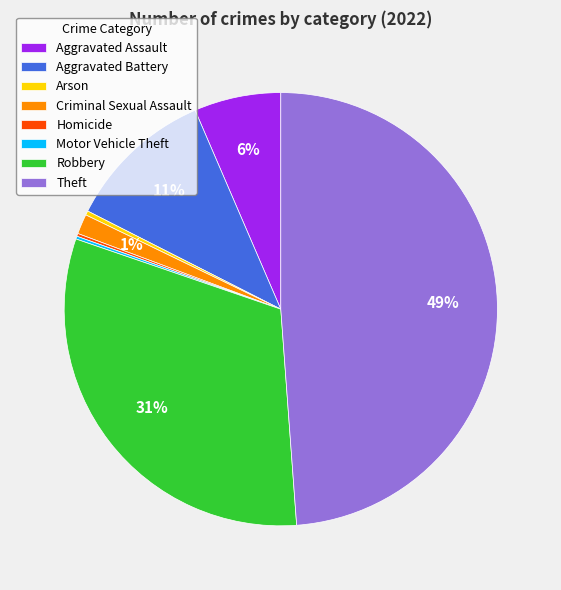

The Criminal Sexual Assault slice represents 16% of the pie. True or false?

False